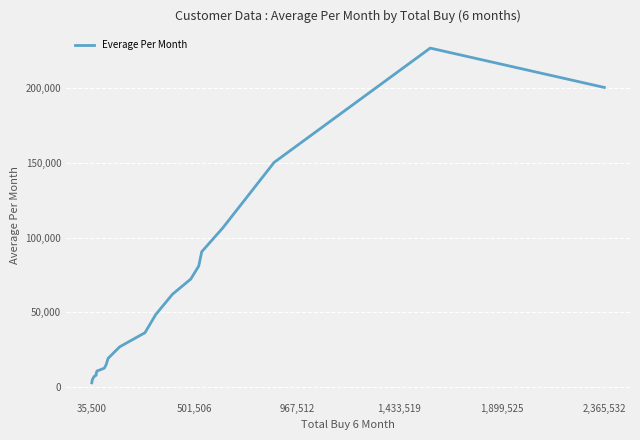

What is the difference between the maximum and minimum values?

223376.1